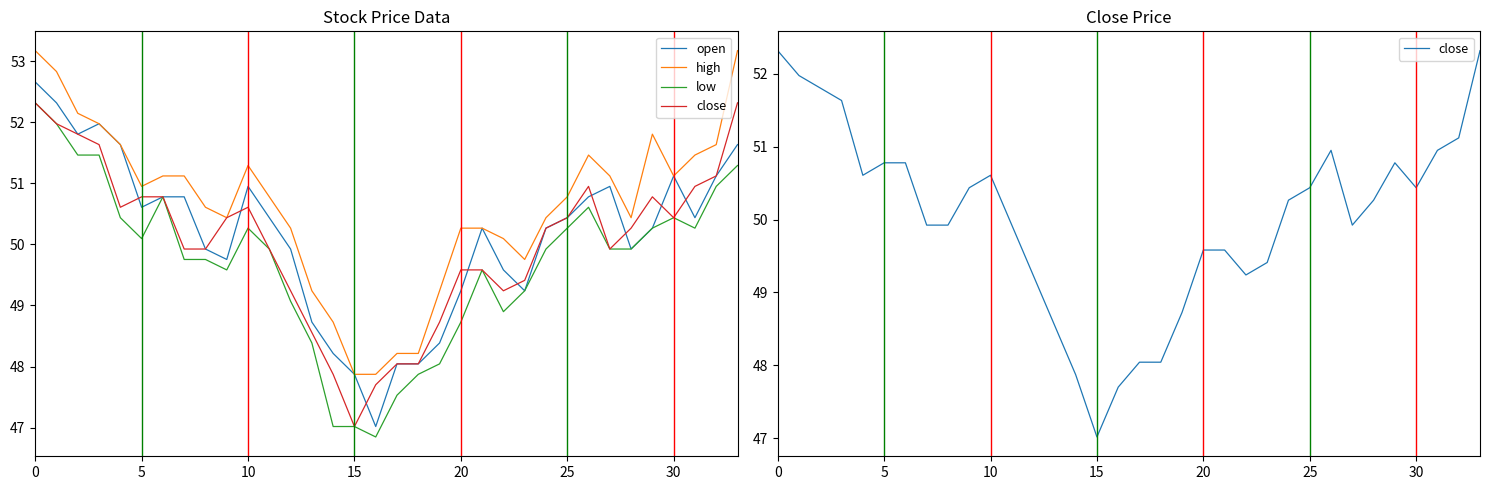

What is the maximum value for open?

52.7